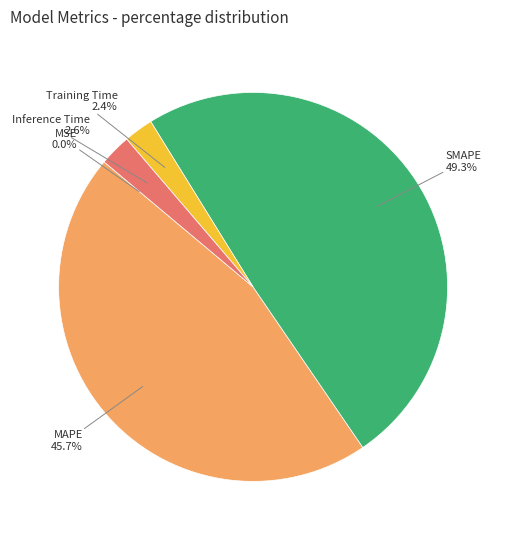

Does any single category account for the majority?

No